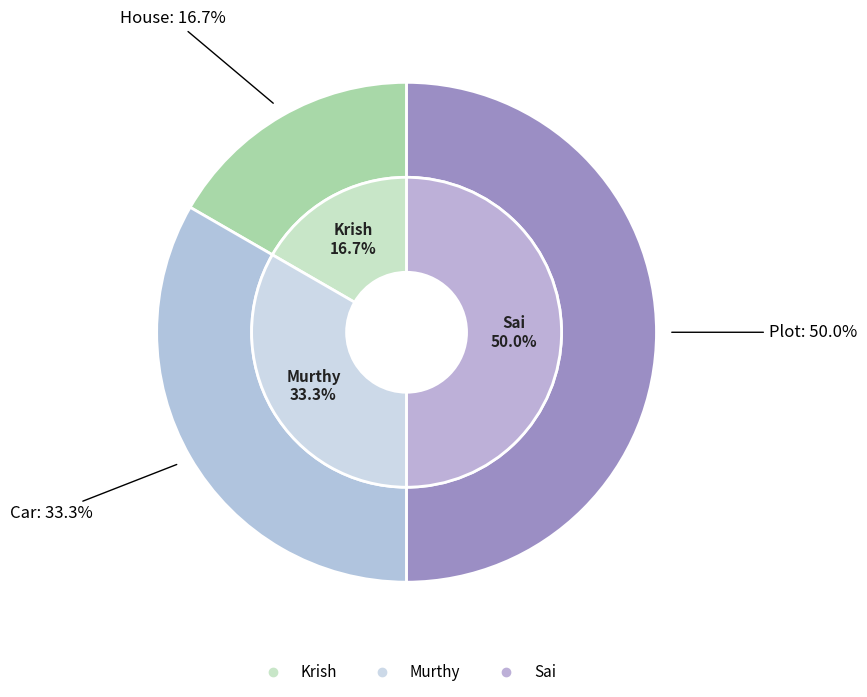

To the nearest percent, what portion does Sai represent?

50%